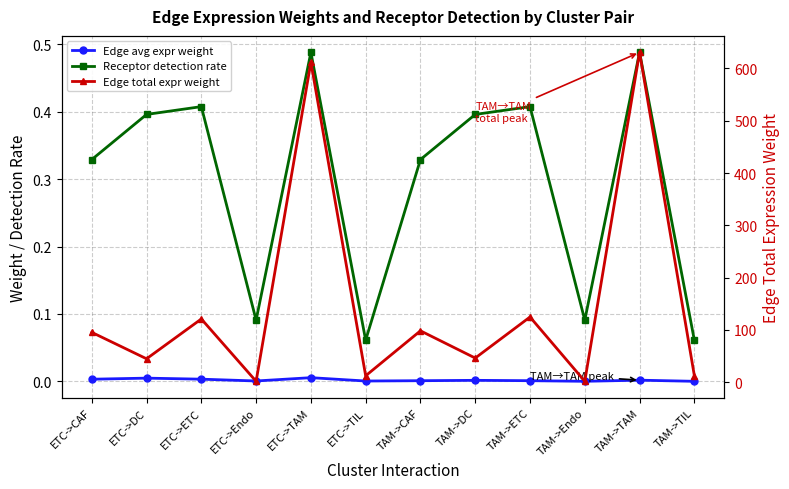

Which category has the lowest value across all series?

TAM->TIL